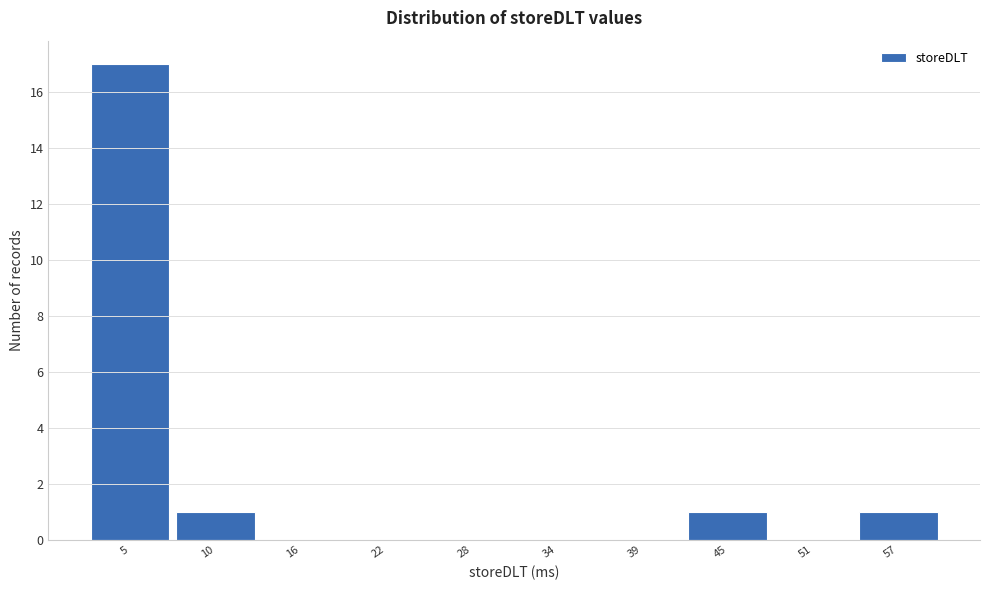

Reading left to right, what are all the values shown in this chart?

5=17	10=1	16=0	22=0	28=0	34=0	39=0	45=1	51=0	57=1